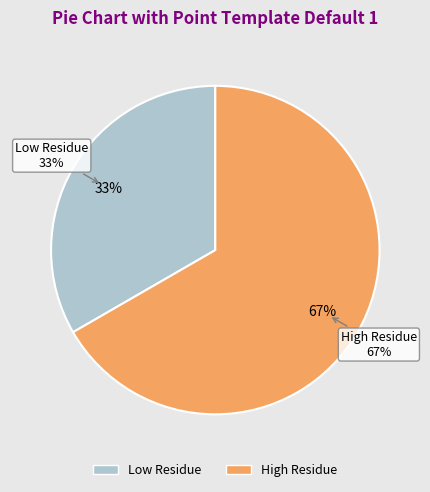

Which slice is the largest?

High Residue